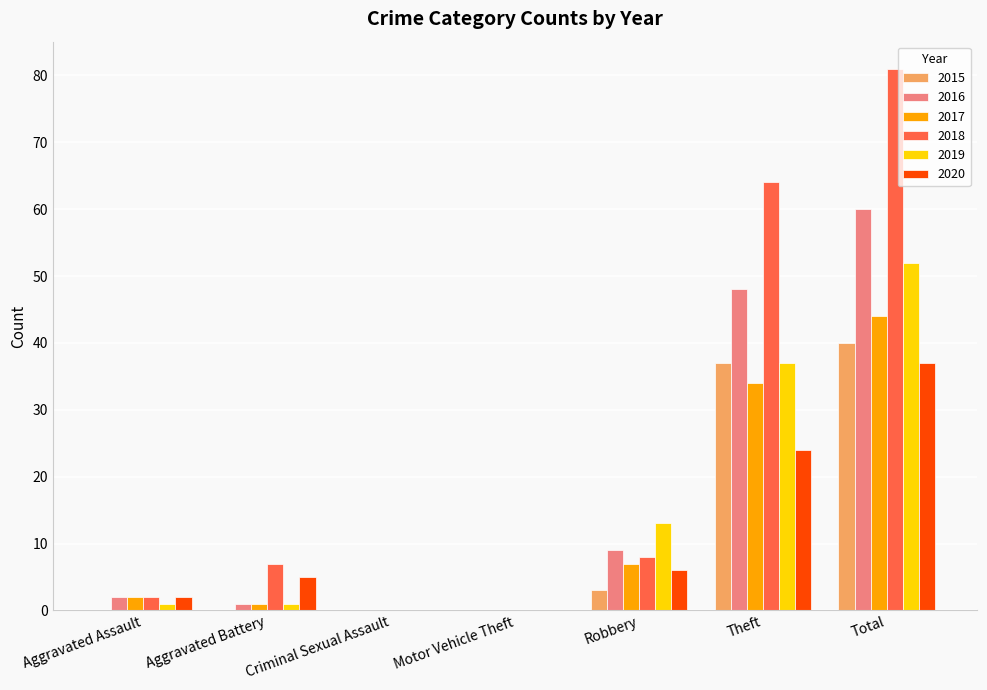

Reading left to right, list all the values displayed in this chart.

2015: 0	0	0	0	3	37	40
2016: 2	1	0	0	9	48	60
2017: 2	1	0	0	7	34	44
2018: 2	7	0	0	8	64	81
2019: 1	1	0	0	13	37	52
2020: 2	5	0	0	6	24	37